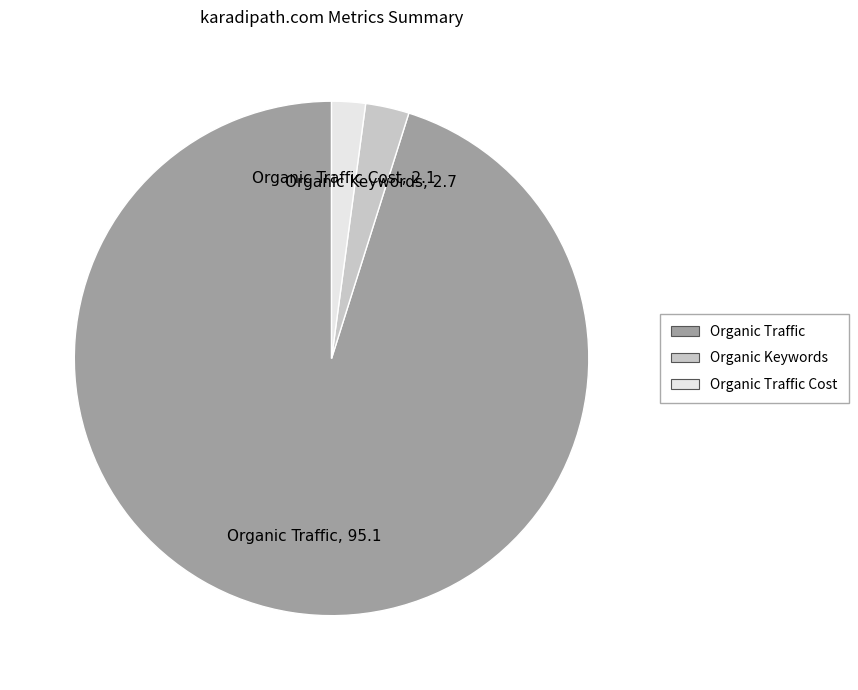

How many segments does this pie chart have?

3